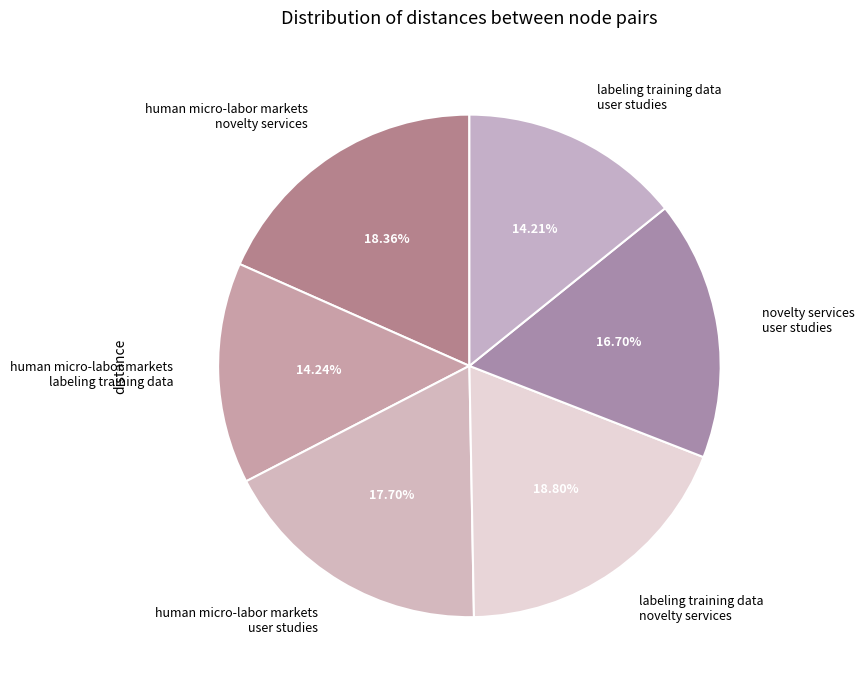

Do human micro-labor markets user studies and labeling training data user studies together represent more than half of the pie?

No